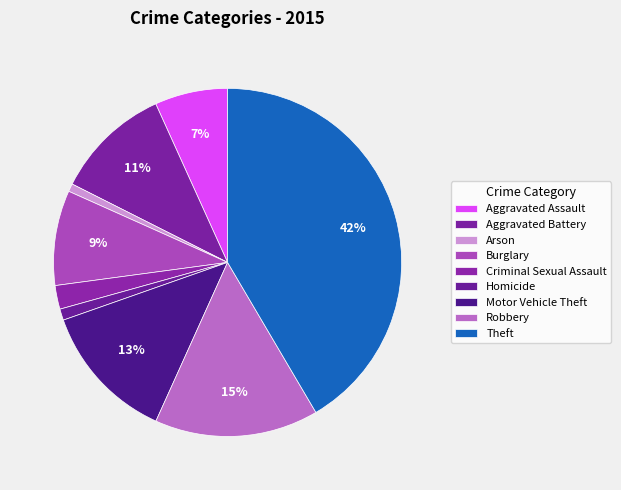

What is the largest slice in the pie chart?

Theft